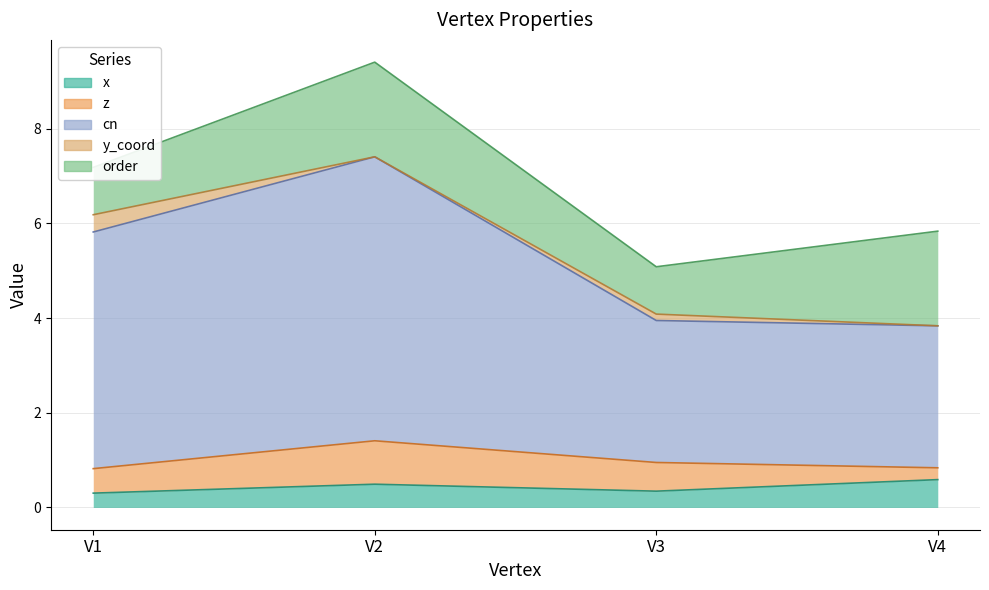

The cn series shows 6.0 at V2. True or false?

True